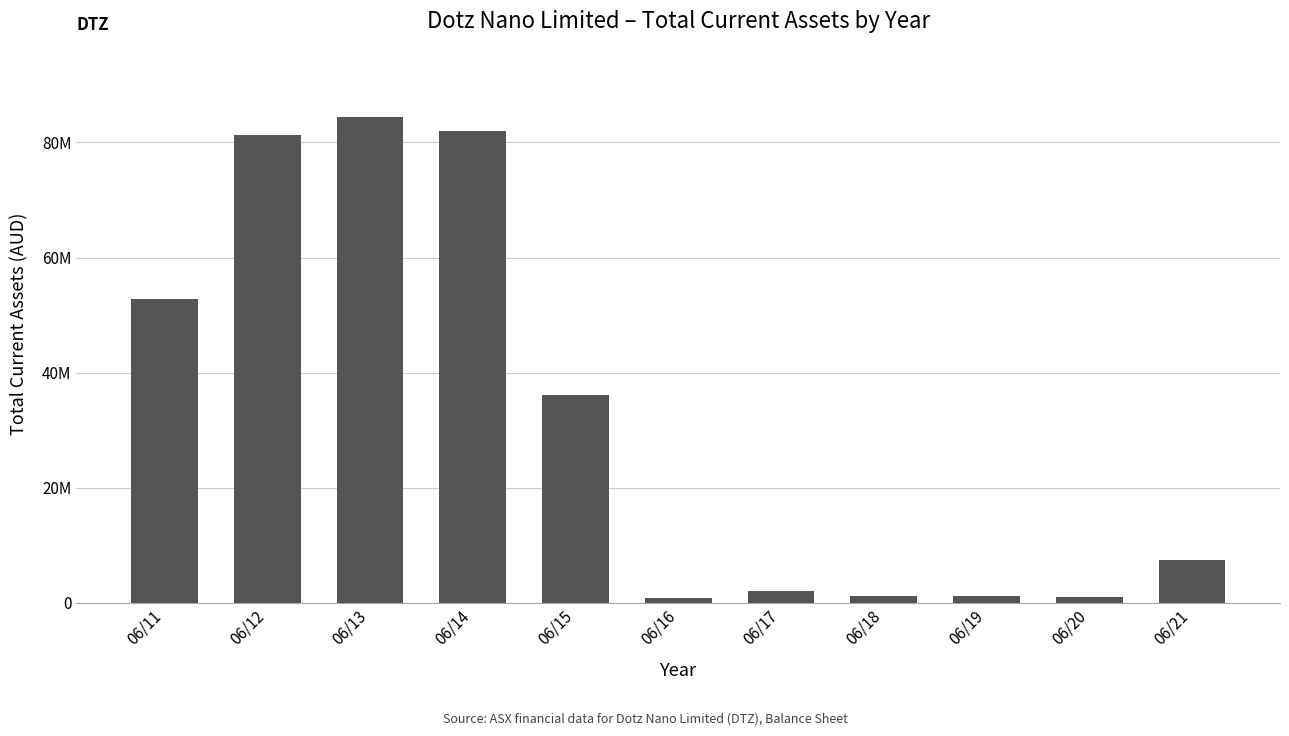

Does the chart contain any negative values?

No